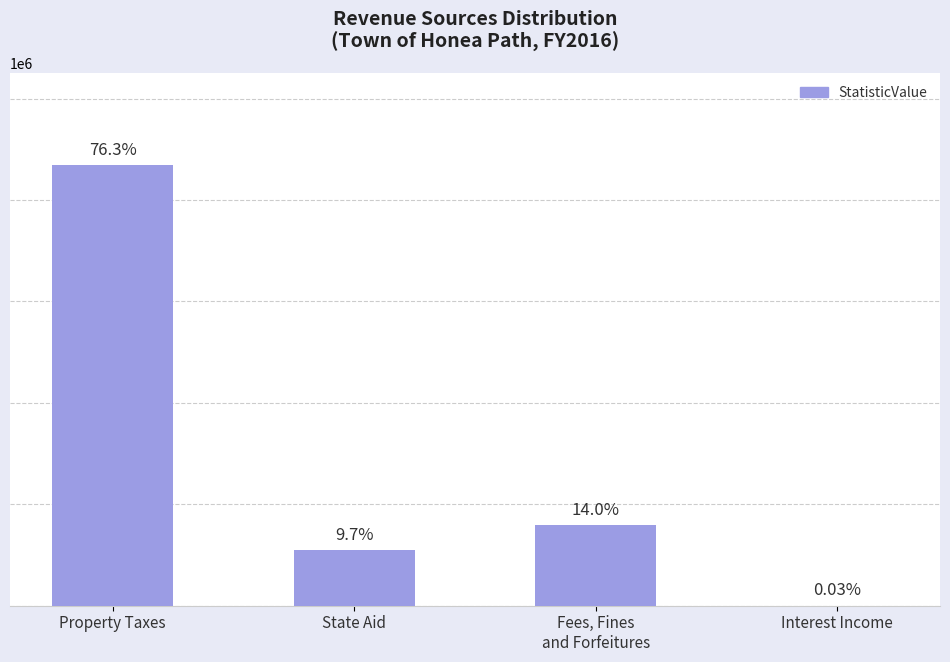

What is the label of the 1st bar from the left?

Property Taxes